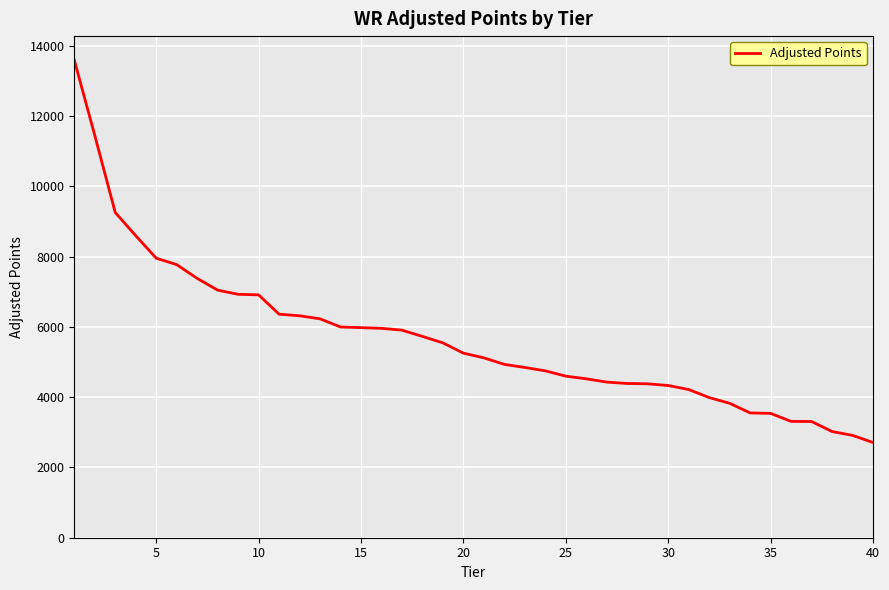

What is the difference between the maximum and minimum values?

10886.2